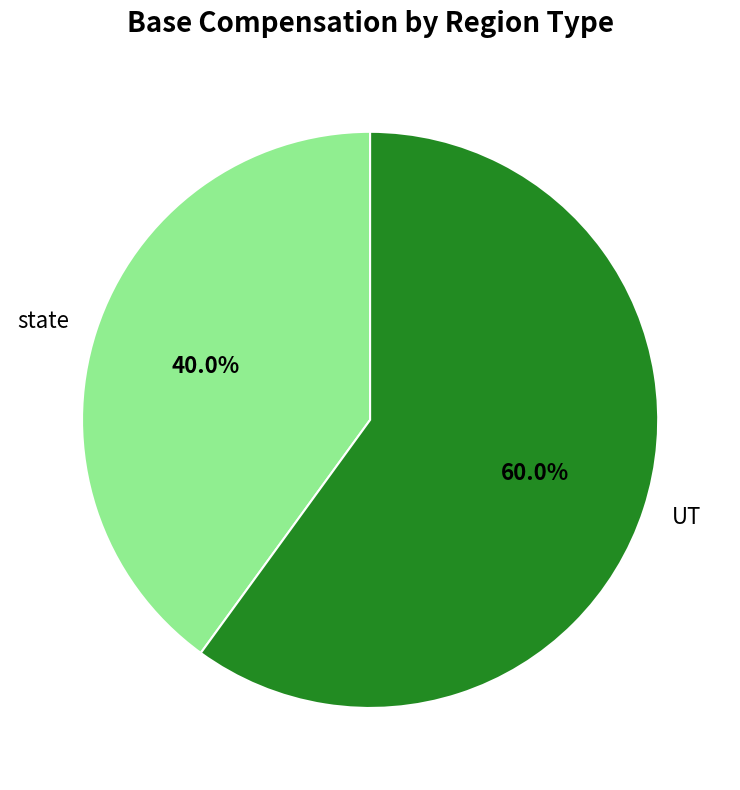

What percentage is the UT slice, to the nearest percent?

60%